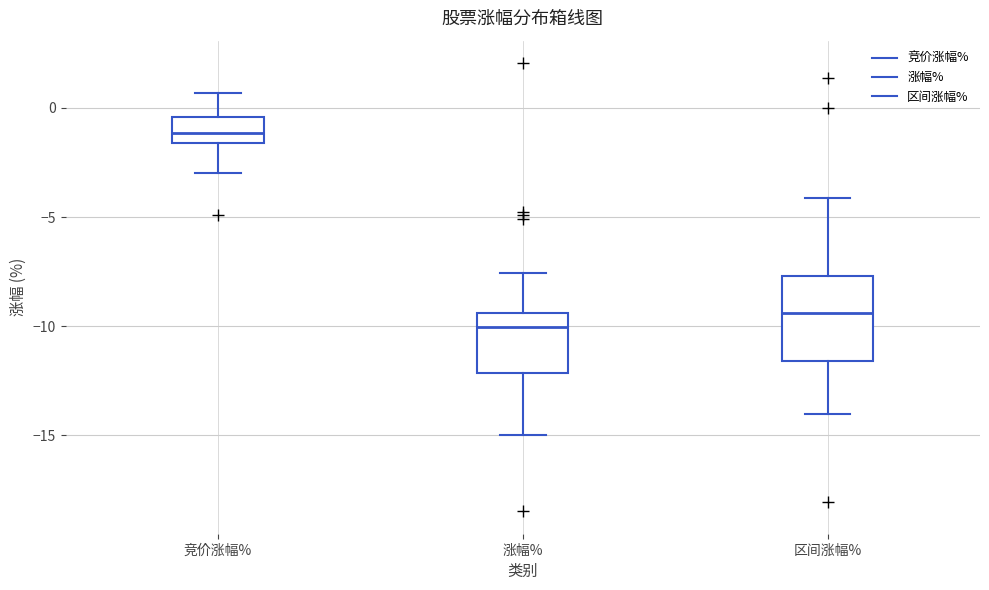

Reading left to right, transcribe this box plot: for each box, give where its median line is, the range the box spans, and where its two whiskers end, as read against the y-axis. The values are not printed on the chart, so give them approximately, as read against the axis.

竞价涨幅%: median -1.0, box -1.5 to -0.5, whiskers -3.0 to 0.5
涨幅%: median -10.0, box -12.0 to -9.5, whiskers -15.0 to -7.5
区间涨幅%: median -9.5, box -11.5 to -7.5, whiskers -14.0 to -4.0